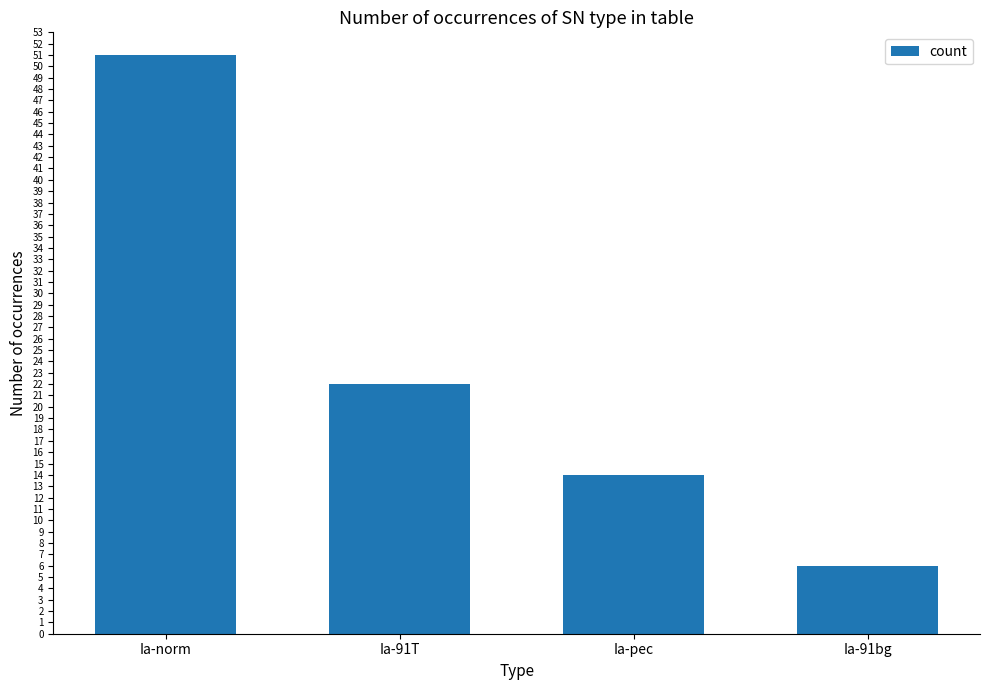

What value does the data have at Ia-91T, to the nearest 5?

20